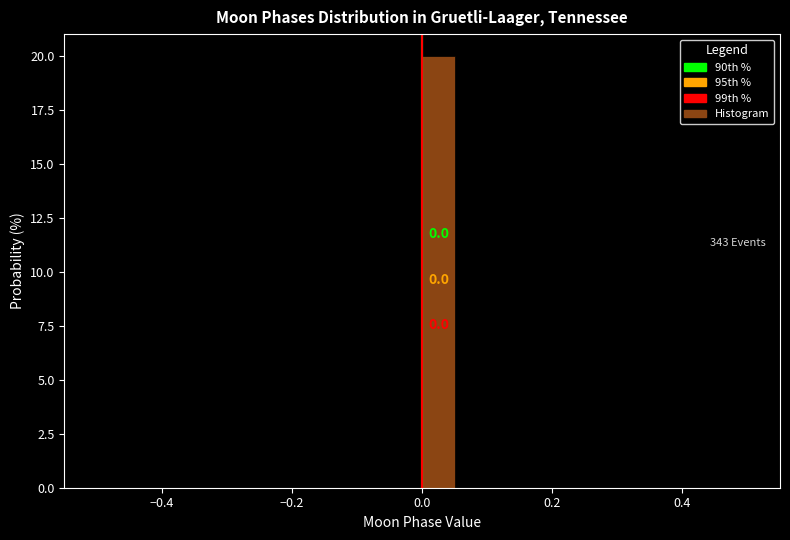

Around what value on the x-axis is the tallest bar? Give the approximate position of its centre, as read against the axis.

0.02